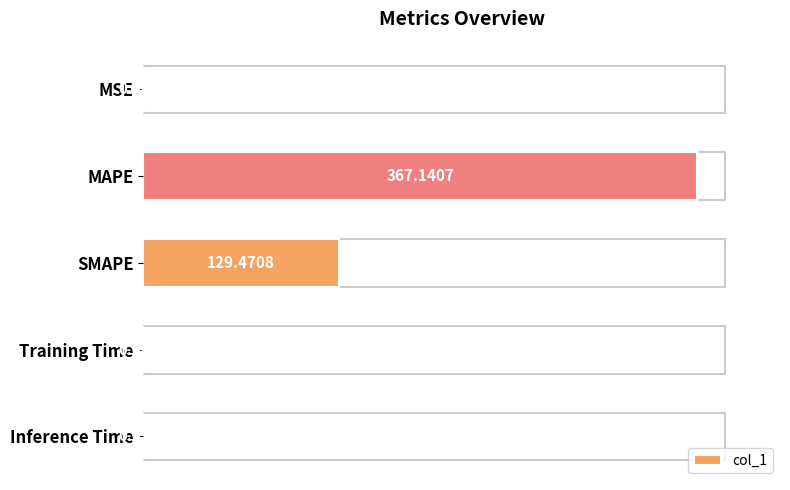

What is the change in value from SMAPE to Inference Time?

-129.5